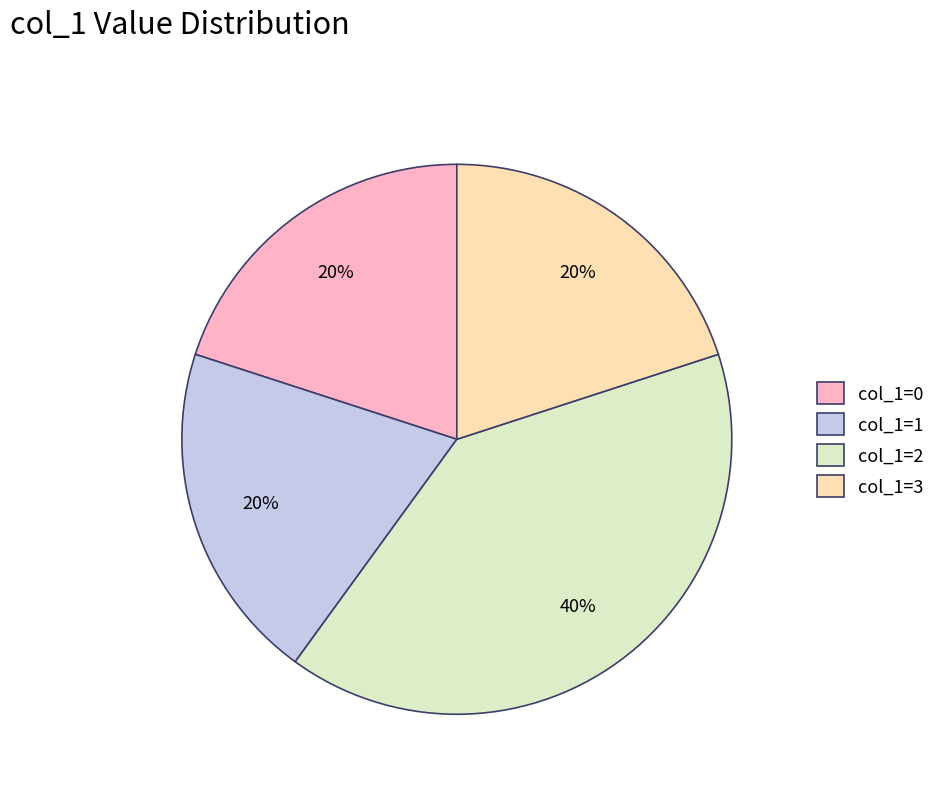

To the nearest percent, what is the combined percentage of col_1=1 and col_1=3?

40%